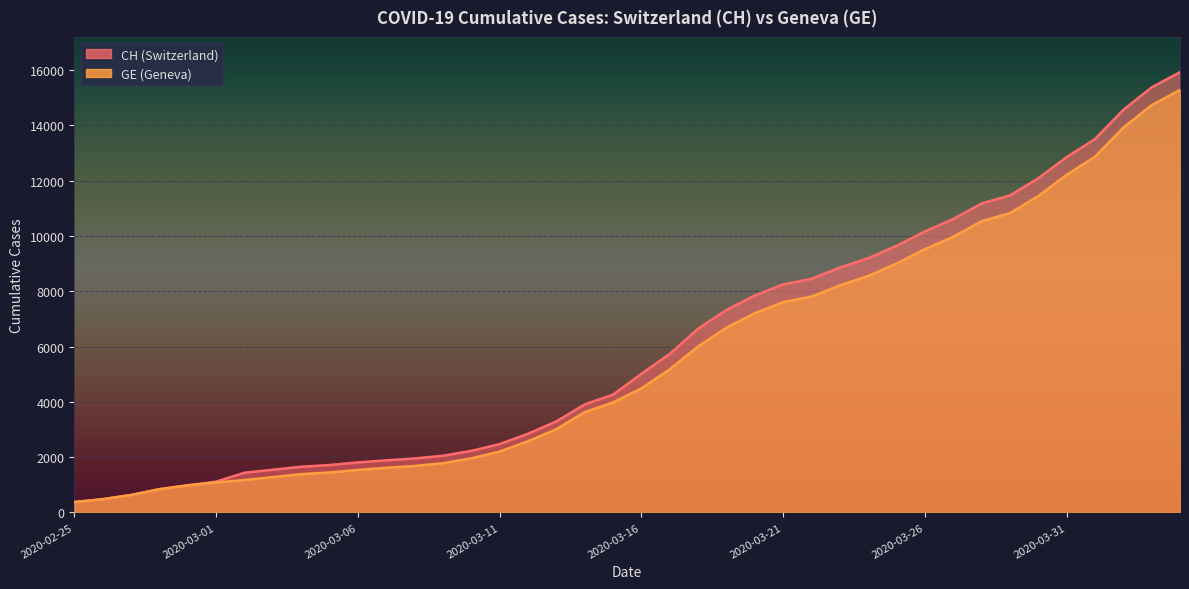

Read the GE value at 2020-04-04, to the nearest 100.

15300